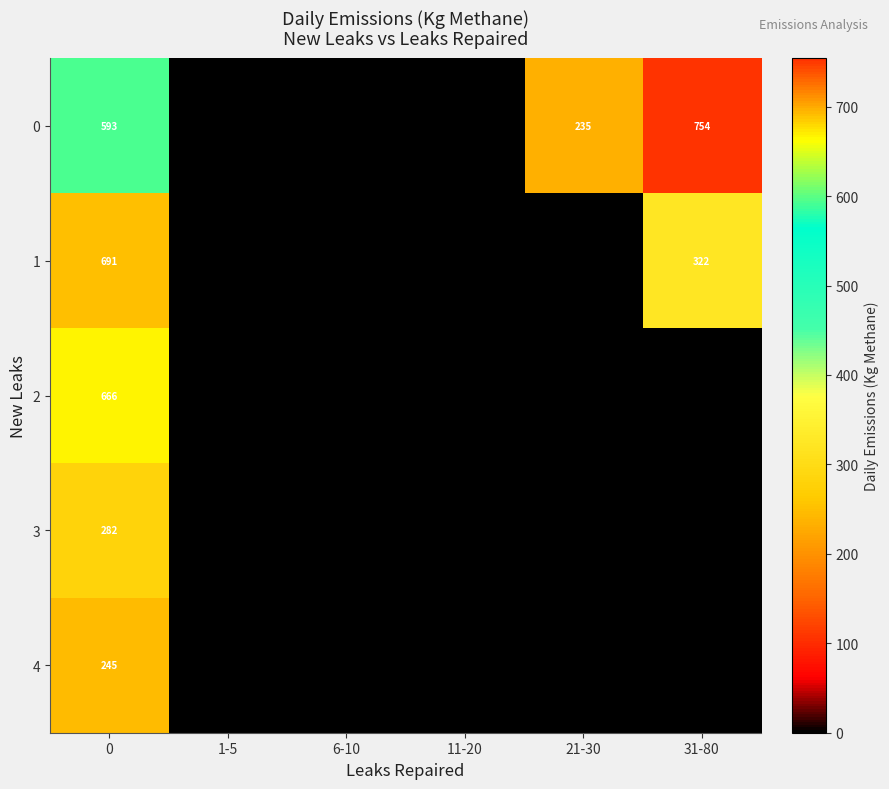

True or false: 3 has a value of 282 at 0.

True